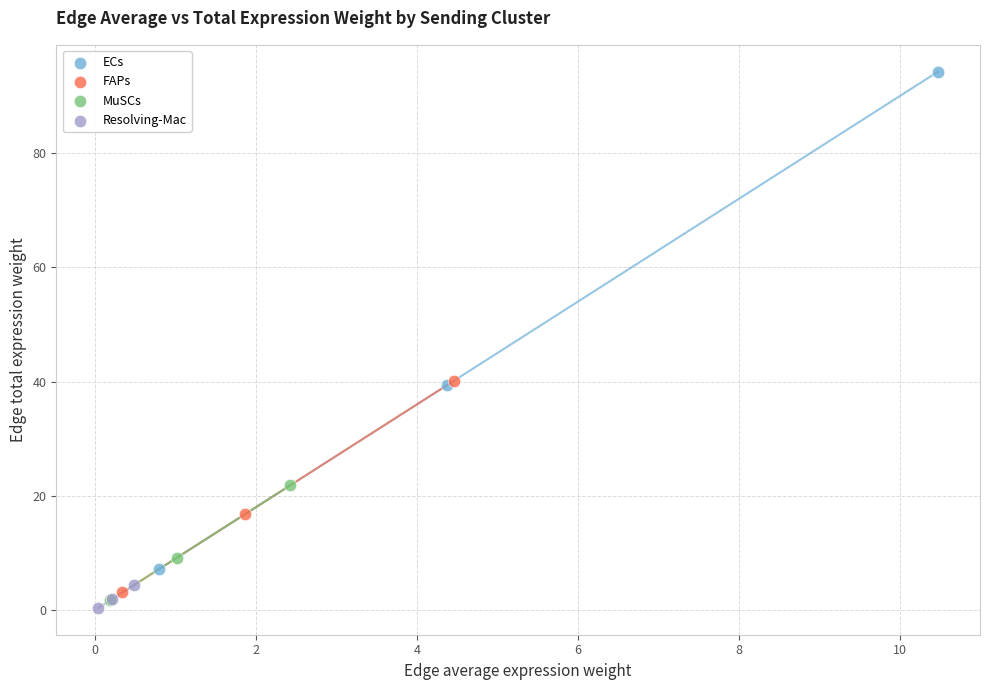

What are all the series names shown in the legend?

ECs, FAPs, MuSCs, Resolving-Mac